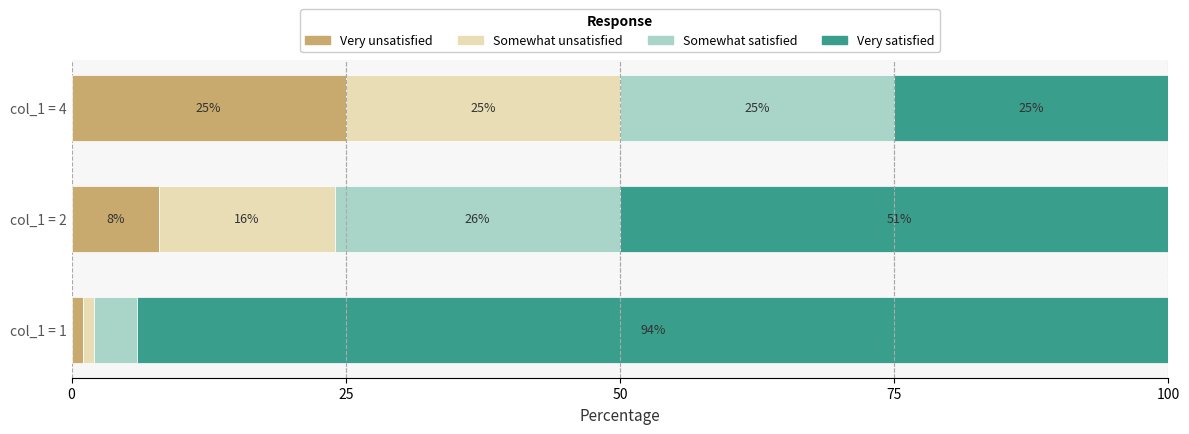

What are all the series names shown in the legend?

Very unsatisfied, Somewhat unsatisfied, Somewhat satisfied, Very satisfied